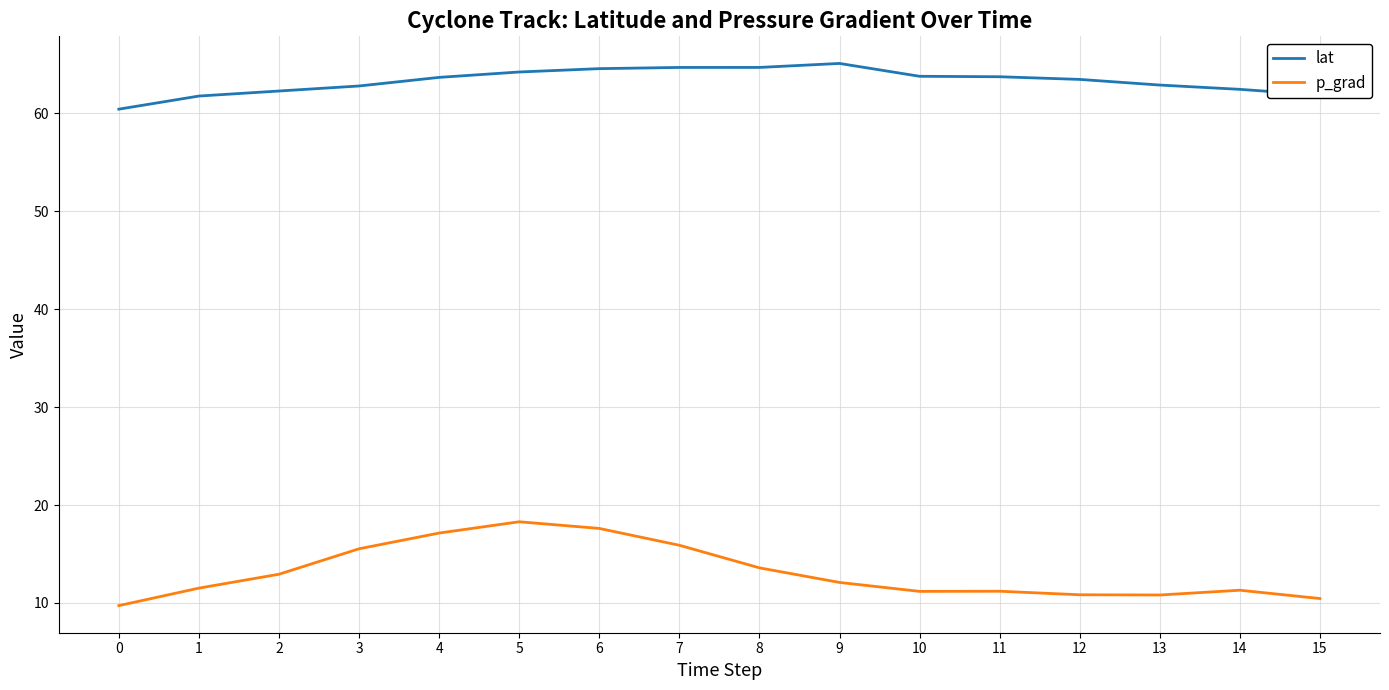

True or false: p_grad and lat cross at least once.

False